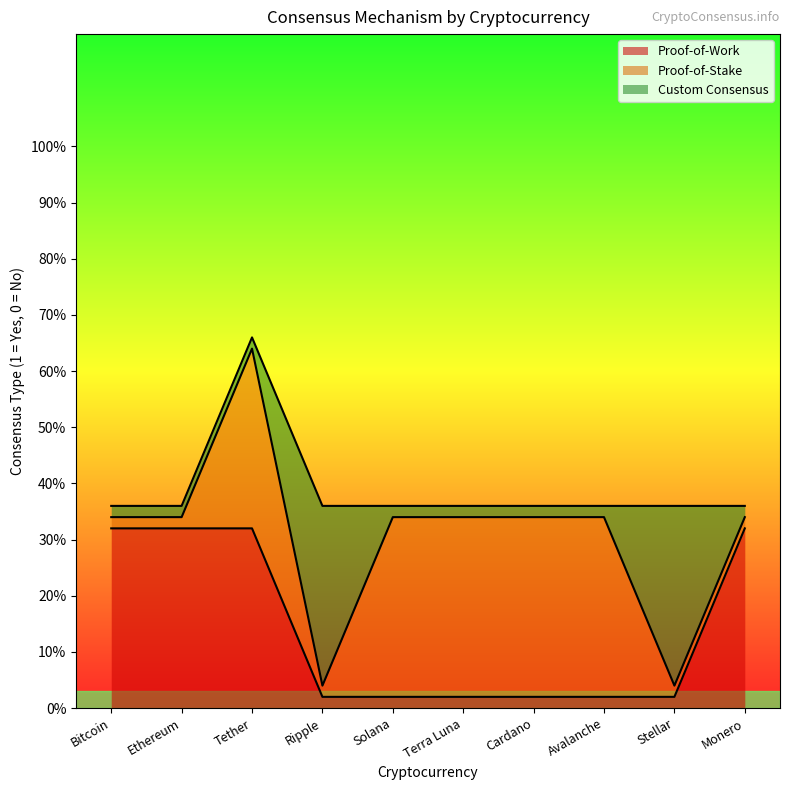

At which category is the sum across all series the highest?

Tether